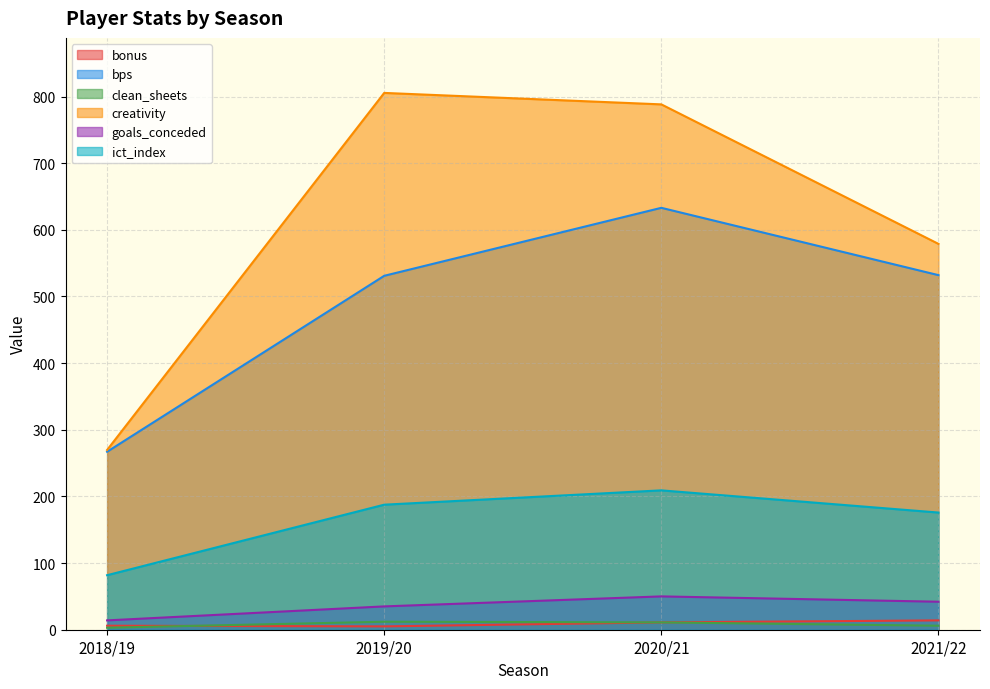

At how many categories does at least one series exceed 509?

3